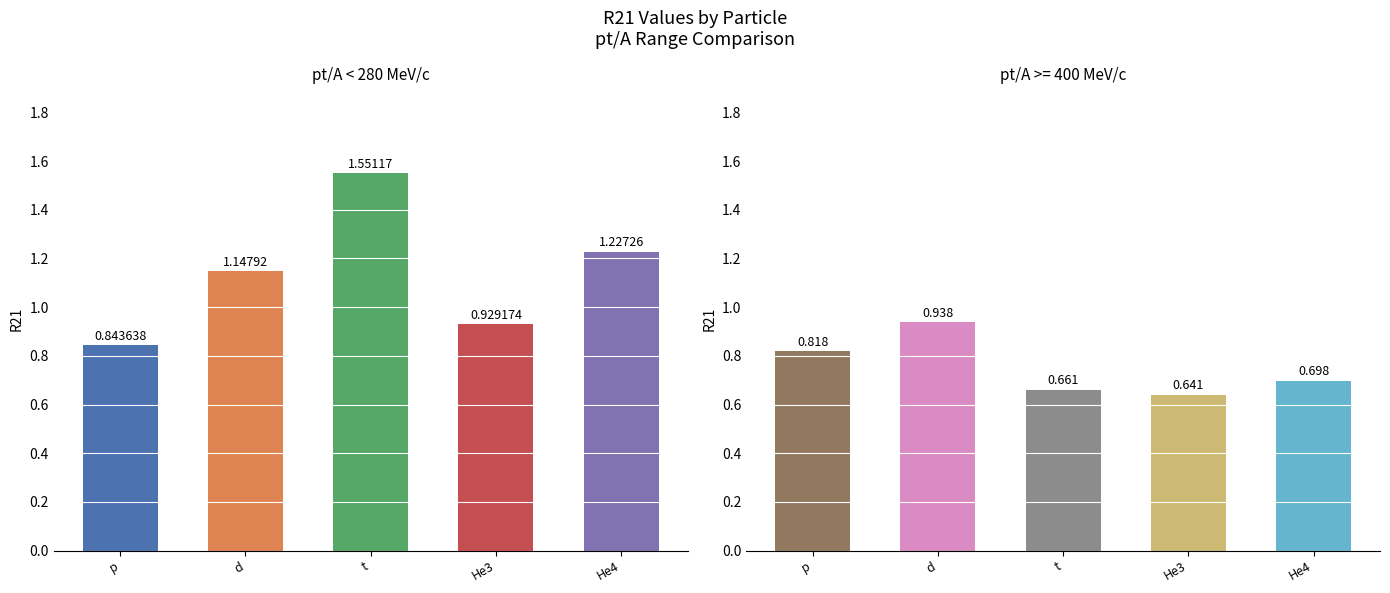

What is the label of the 2nd bar from the left?

d